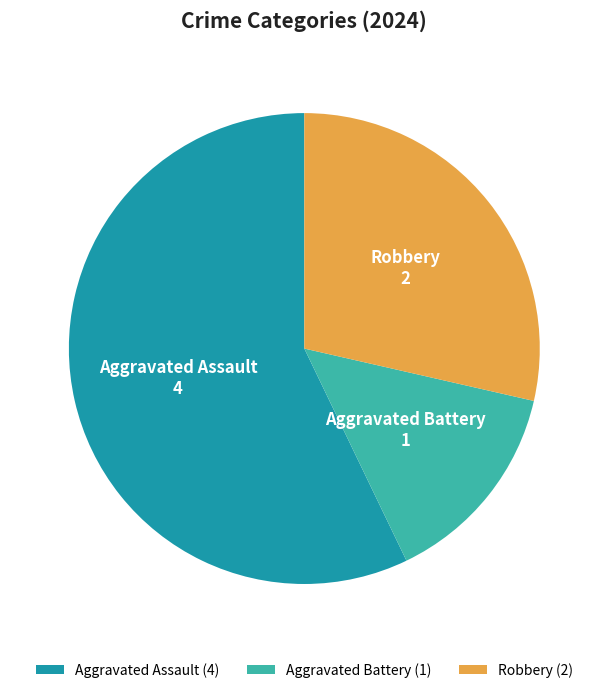

How many segments does this pie chart have?

3